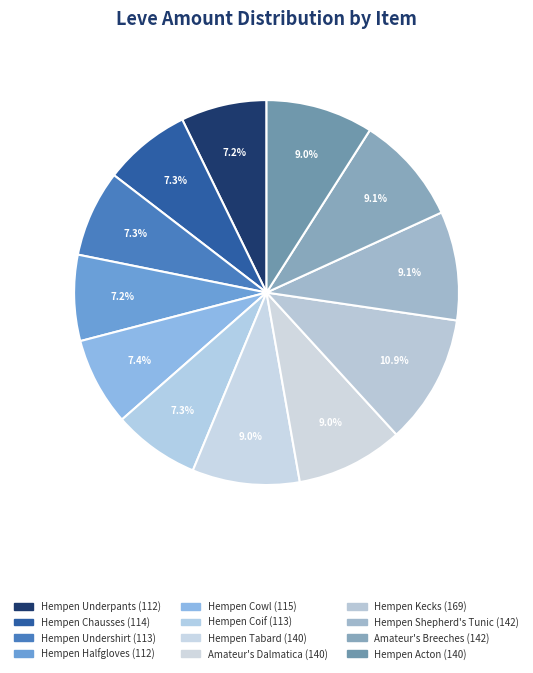

How much of the chart is everything except Hempen Shepherd's Tunic?

90.9%